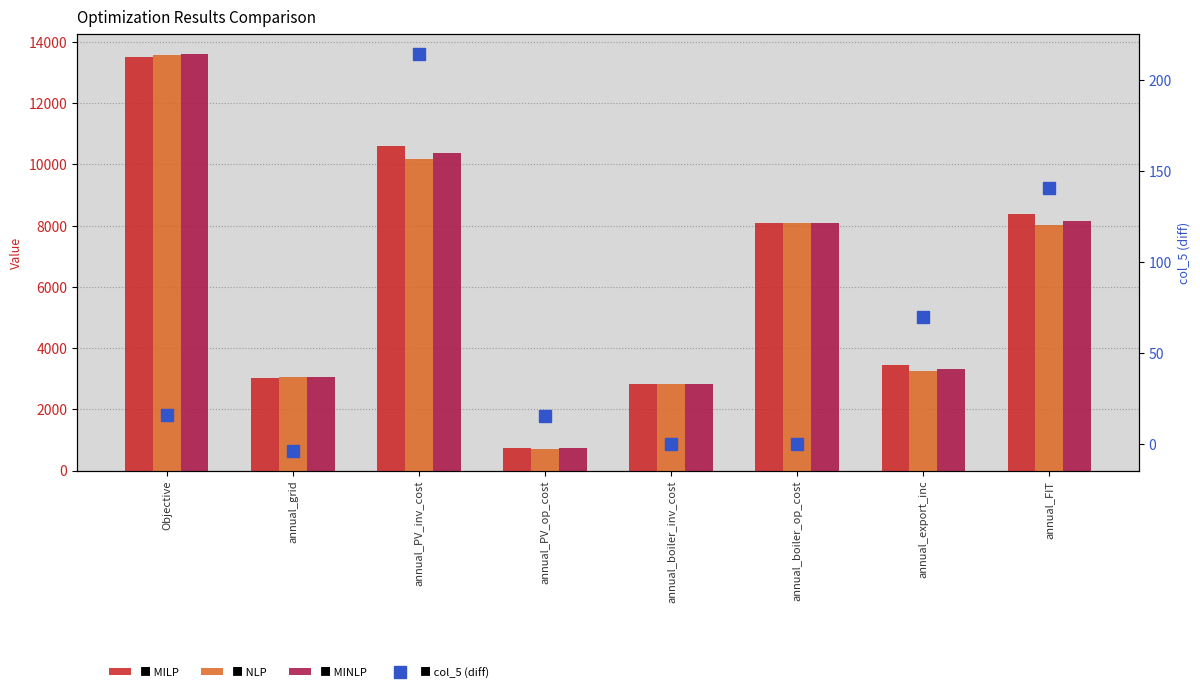

How many data points in NLP are above 8019?

4